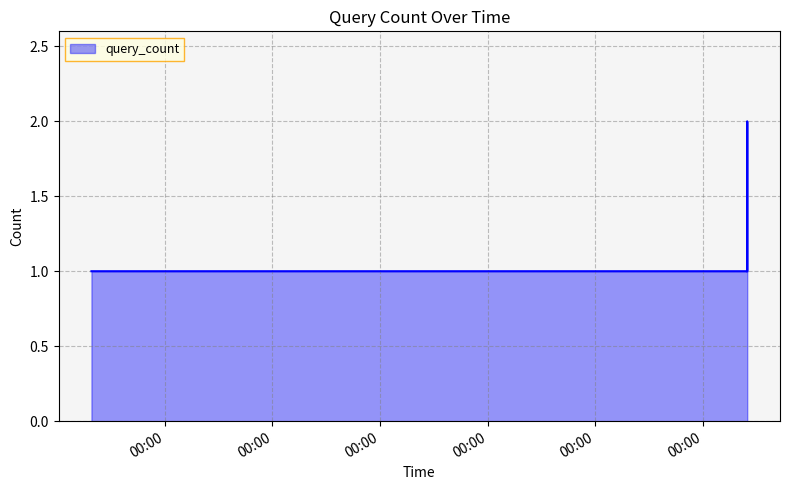

True or false: the data has more than 2 interior local peaks.

False